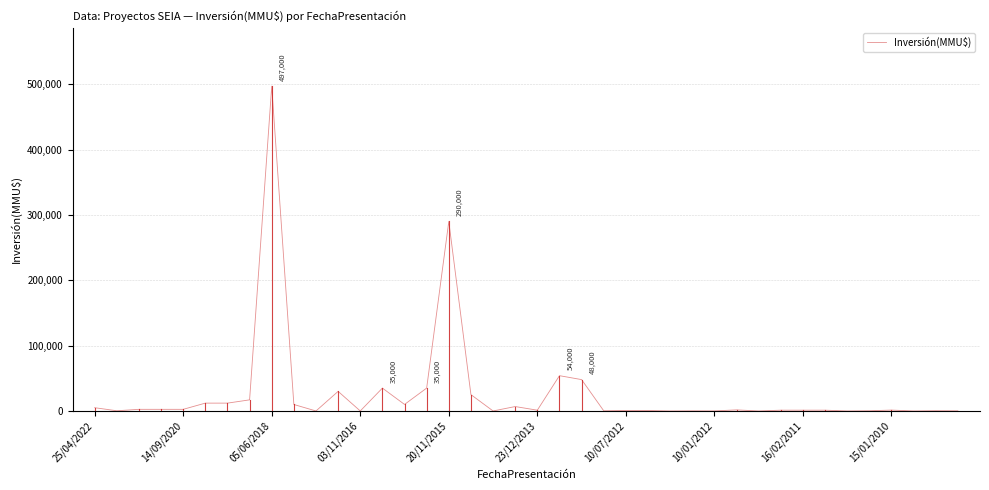

What is the difference between the maximum and minimum values?

497000